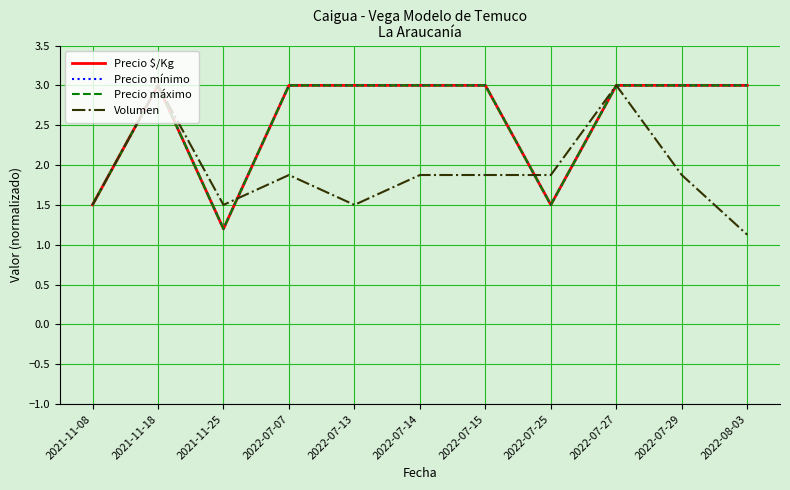

Which label corresponds to the largest value in the chart?

2021-11-18